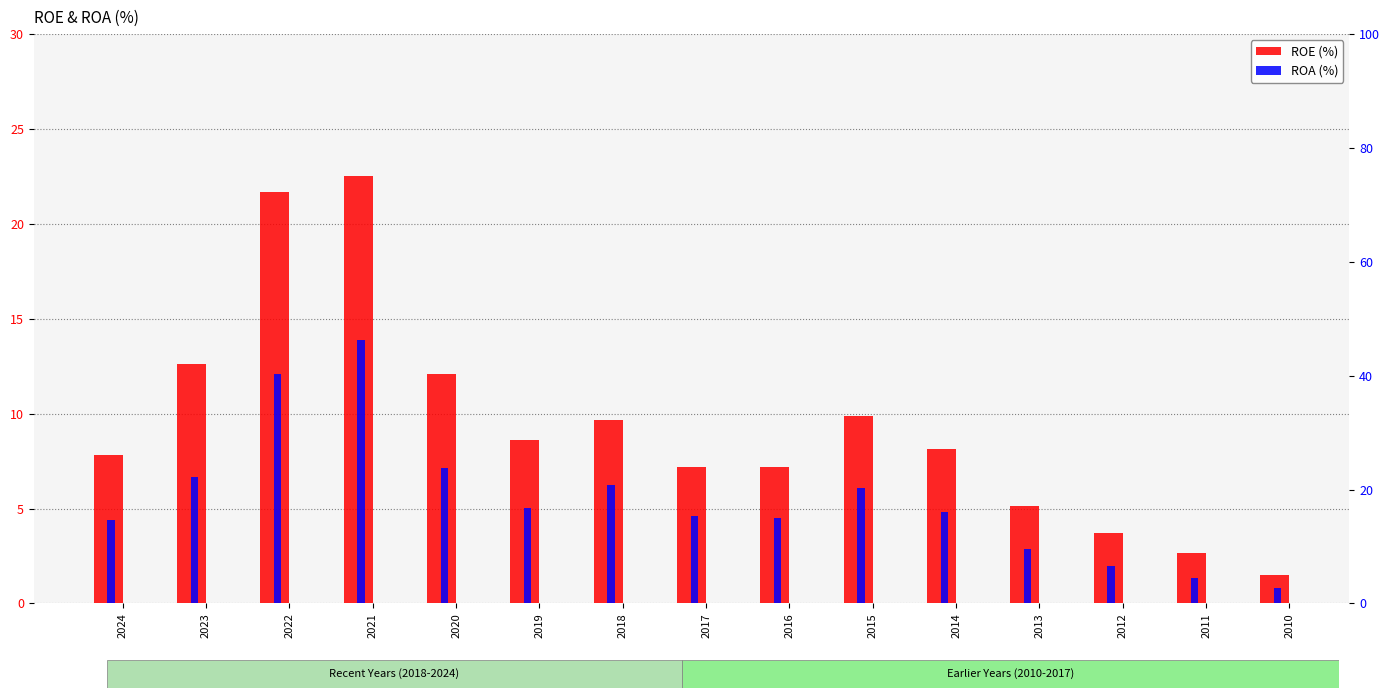

List the labels in order of ROE value, largest first.

2021, 2022, 2023, 2020, 2015, 2018, 2019, 2014, 2024, 2016, 2017, 2013, 2012, 2011, 2010